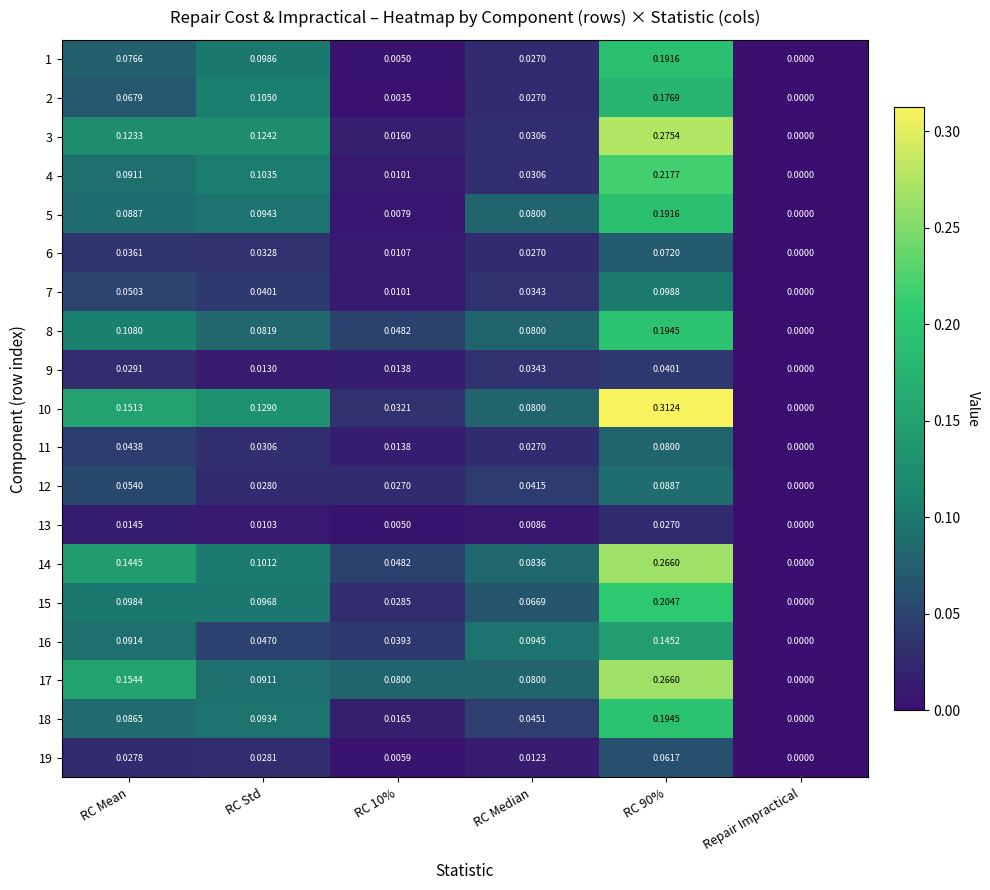

Which category has the lowest value across all series?

Repair Impractical